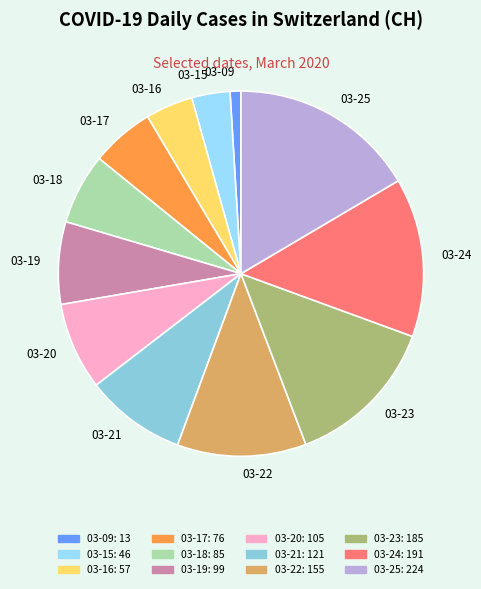

How many slices are in this pie chart?

12